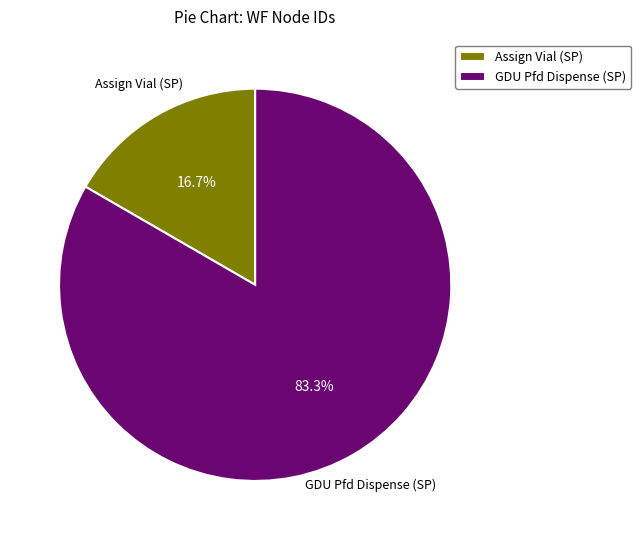

How many segments does this pie chart have?

2